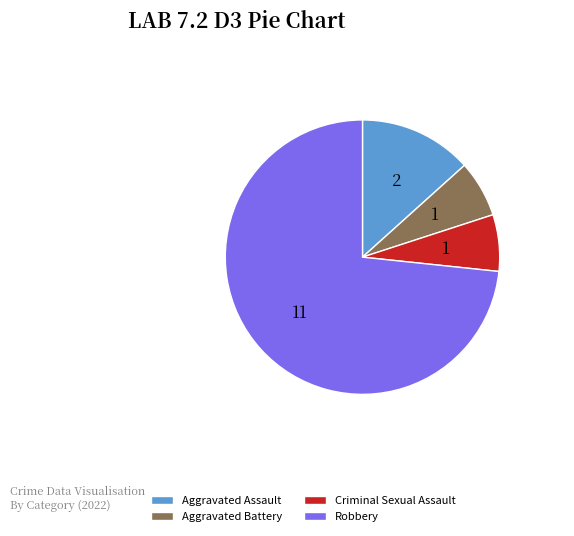

What is the largest slice in the pie chart?

Robbery